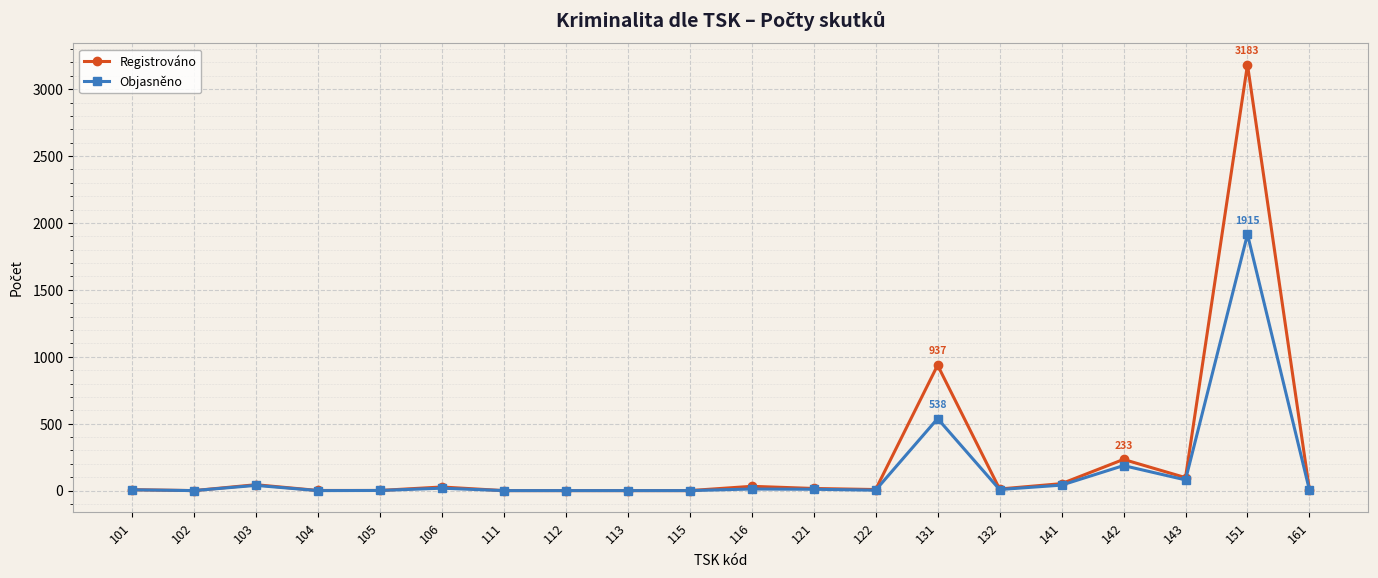

At how many categories does at least one series exceed 409?

2